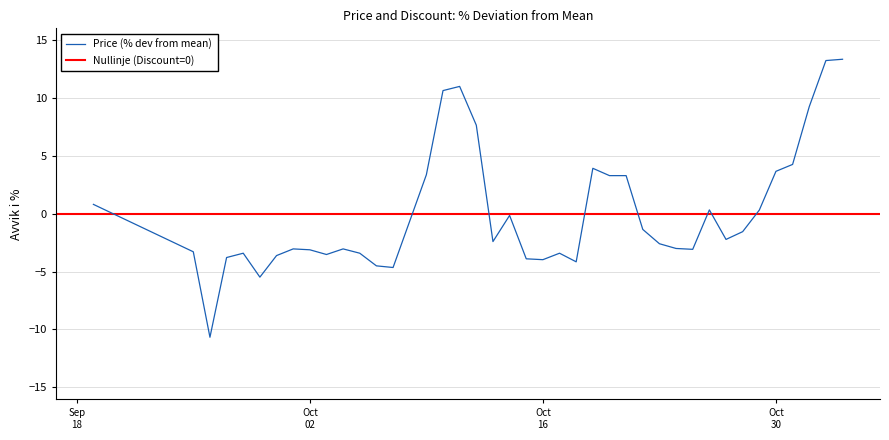

What is the minimum value for Price (% dev from mean)?

-10.7